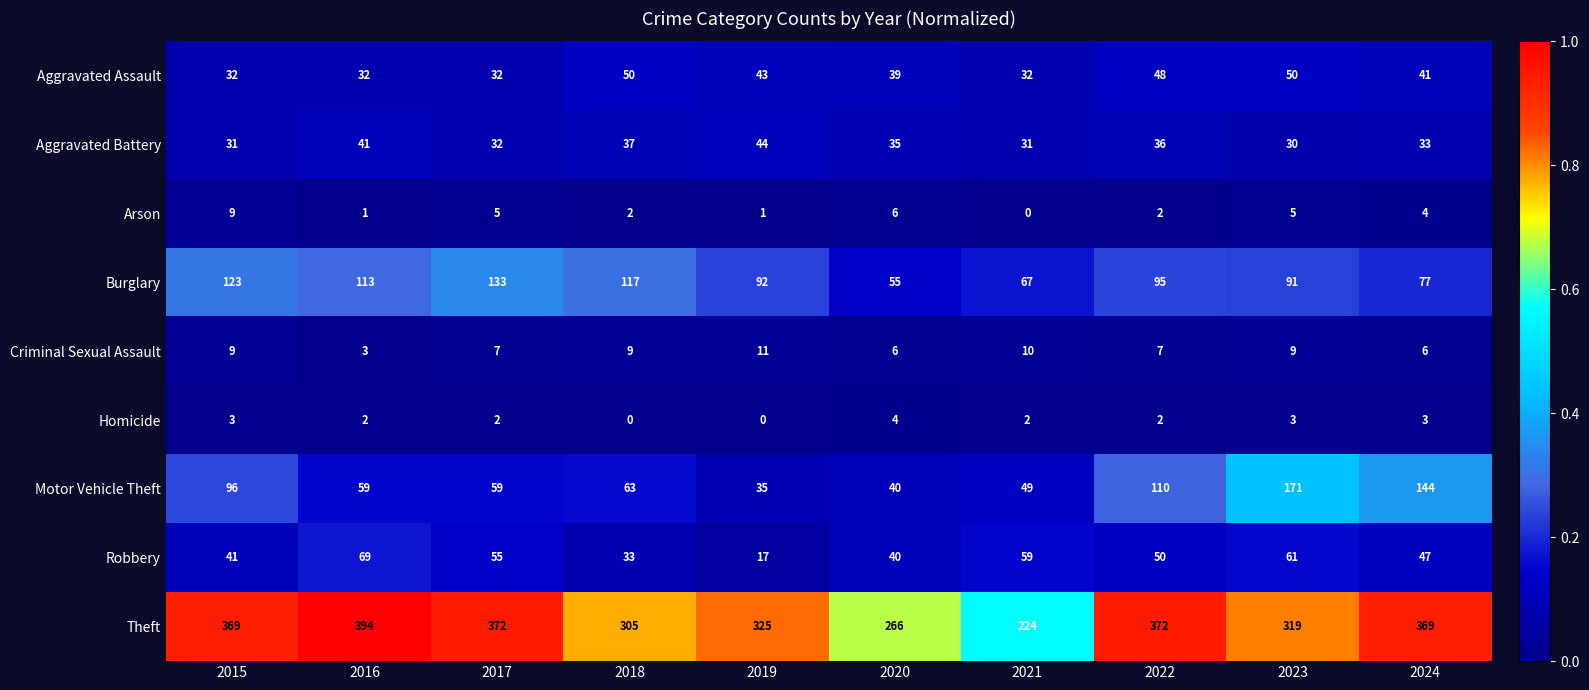

How many categories are shown in the chart?

10